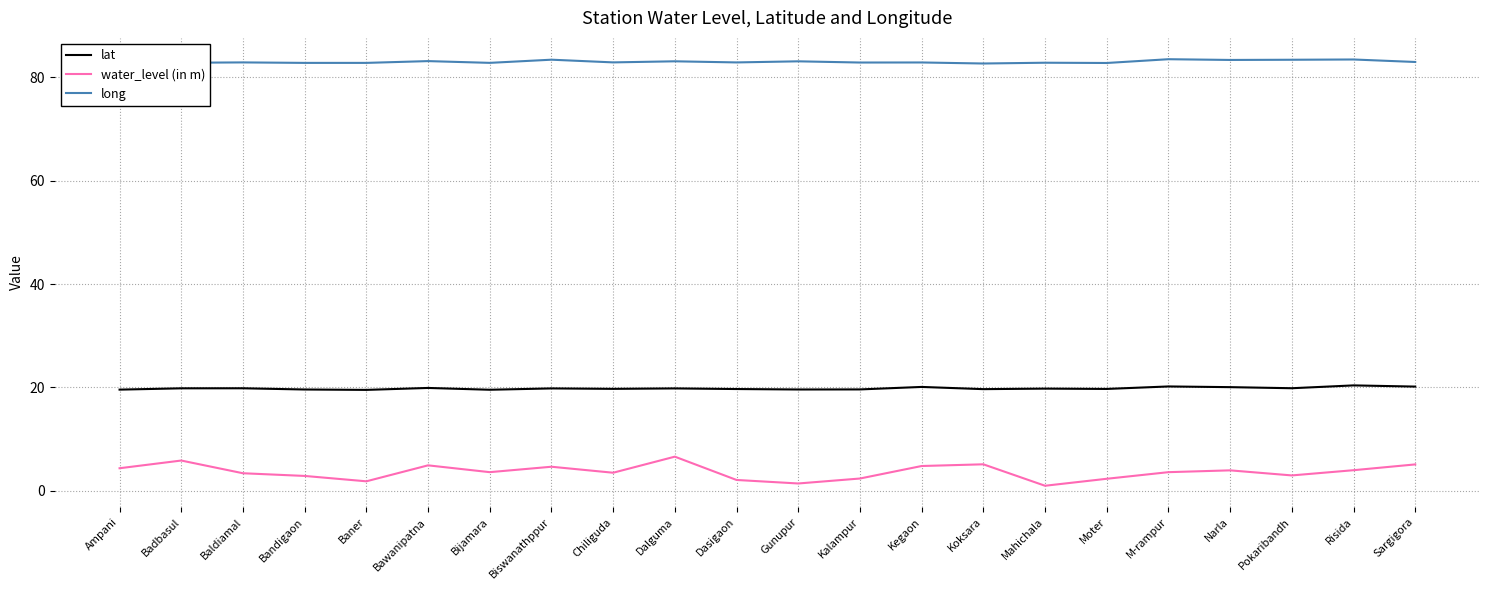

Rank the series at Baldiamal from highest to lowest value.

long, lat, water_level (in m)